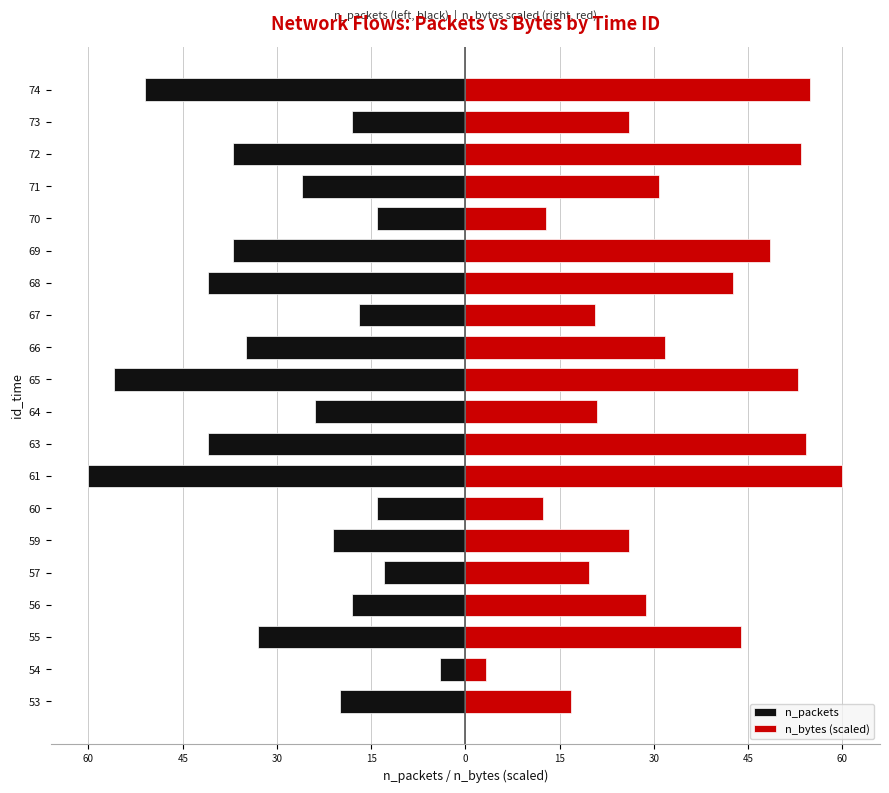

Which series has the largest total across all categories?

n_bytes (scaled)